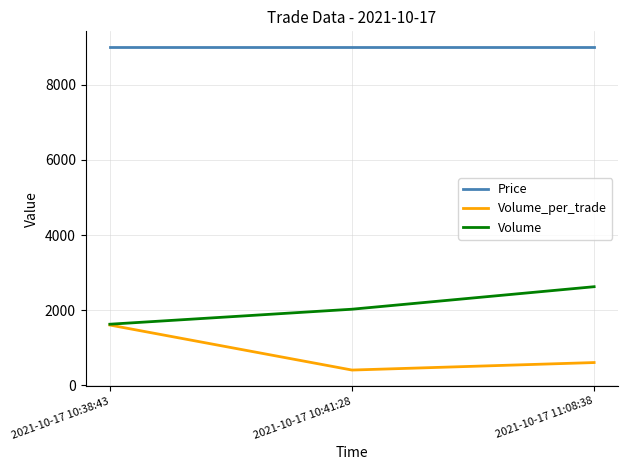

Rank the series by their average value, from lowest to highest.

Volume_per_trade, Volume, Price